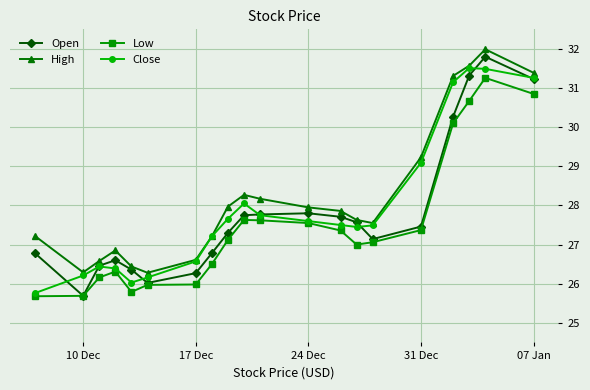

True or false: Low and High intersect in this chart.

False